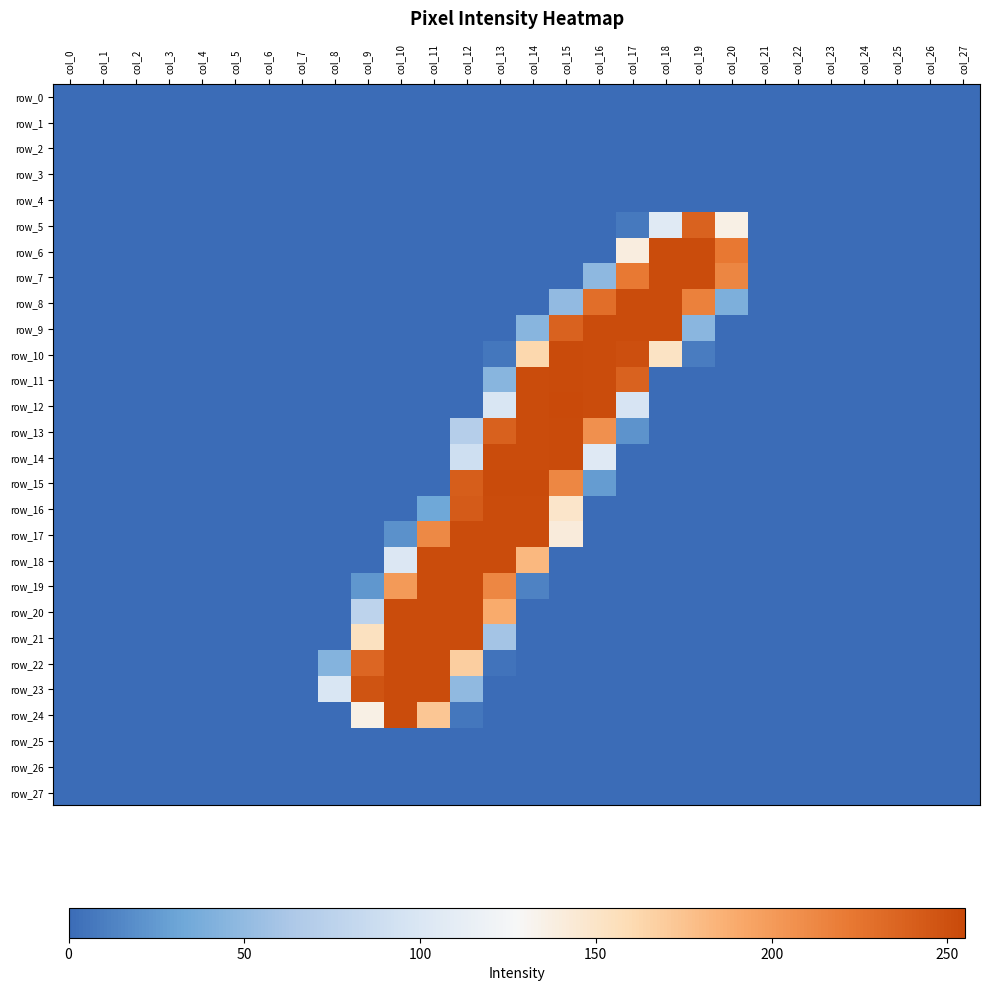

Is it true that row_7 equals 0 at col_23?

True